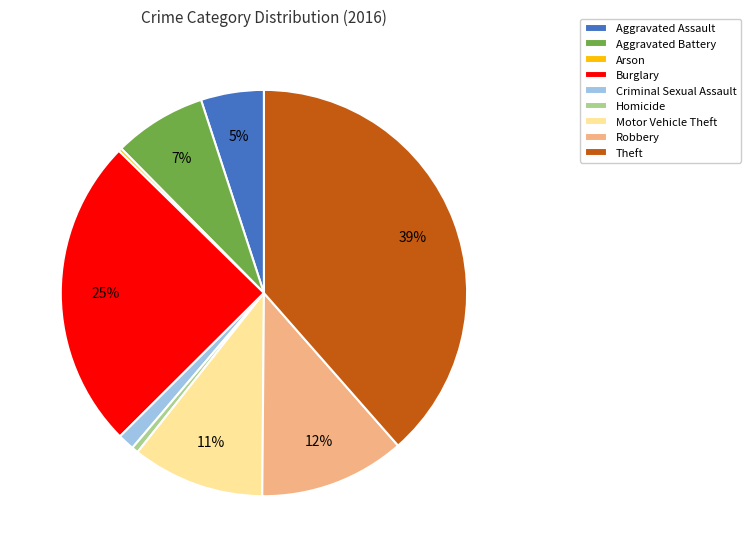

Do Aggravated Assault and Theft together represent more than half of the pie?

No